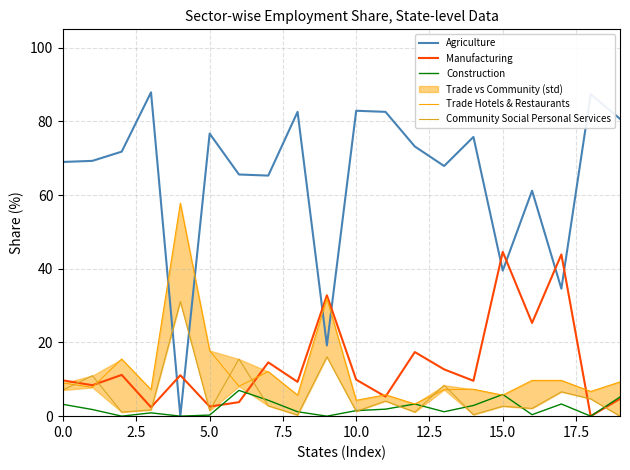

What is the highest value of the Manufacturing series?

44.6